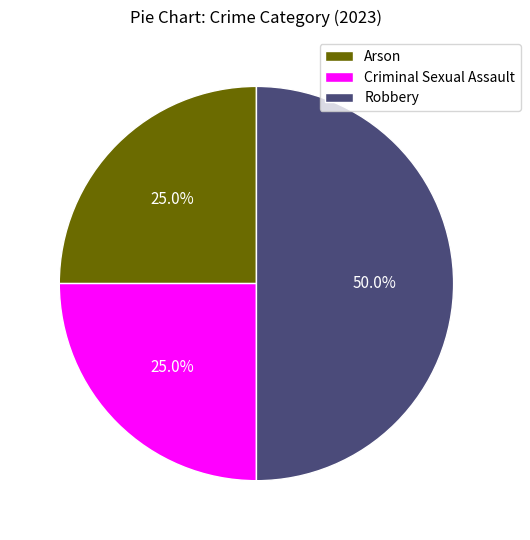

Do Arson and Robbery together represent more than half of the pie?

Yes